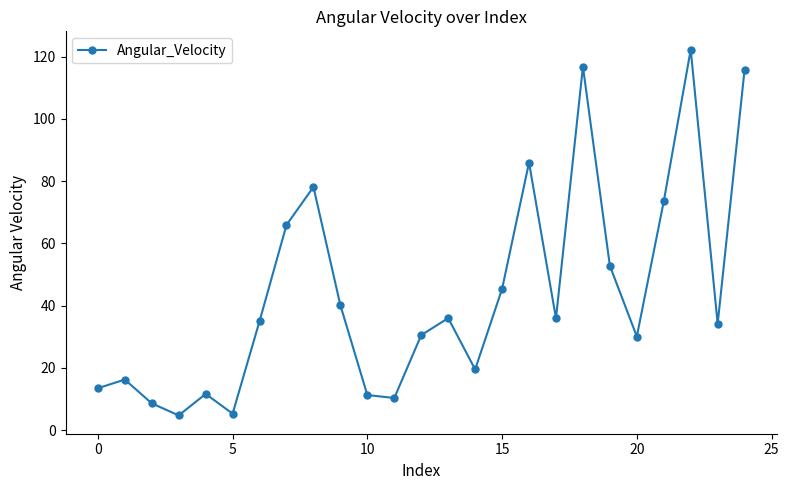

How many interior local valleys (lower than both neighbors) does the data have?

7